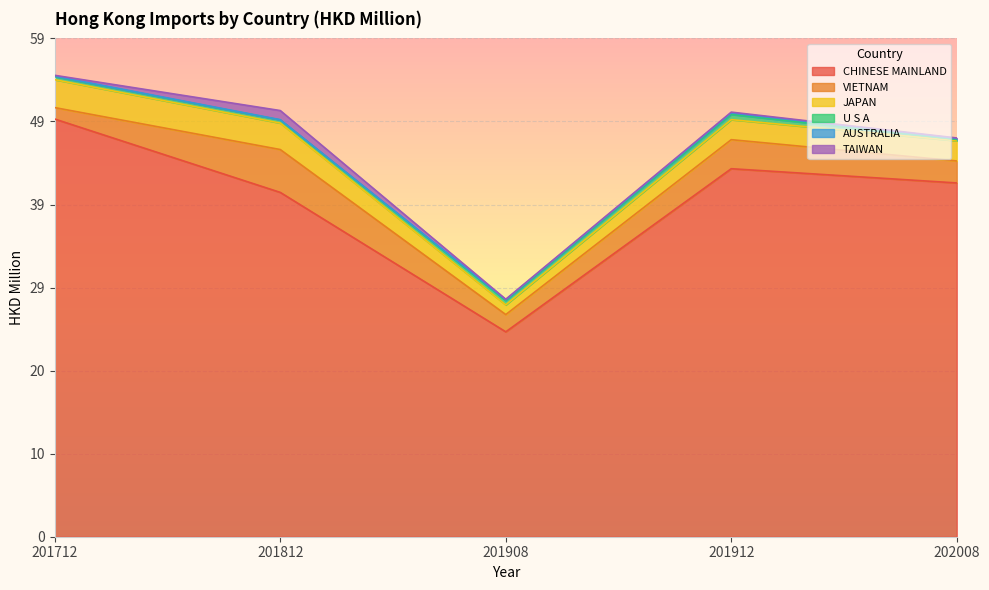

How many distinct data groups are displayed?

6